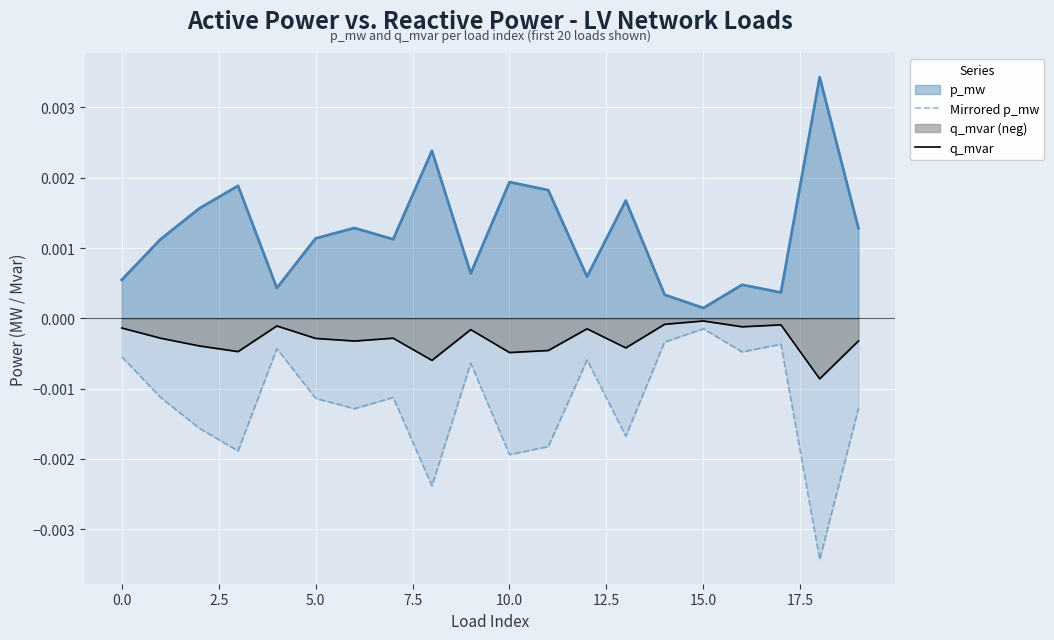

True or false: q_mvar has more than 0 interior local peaks.

True